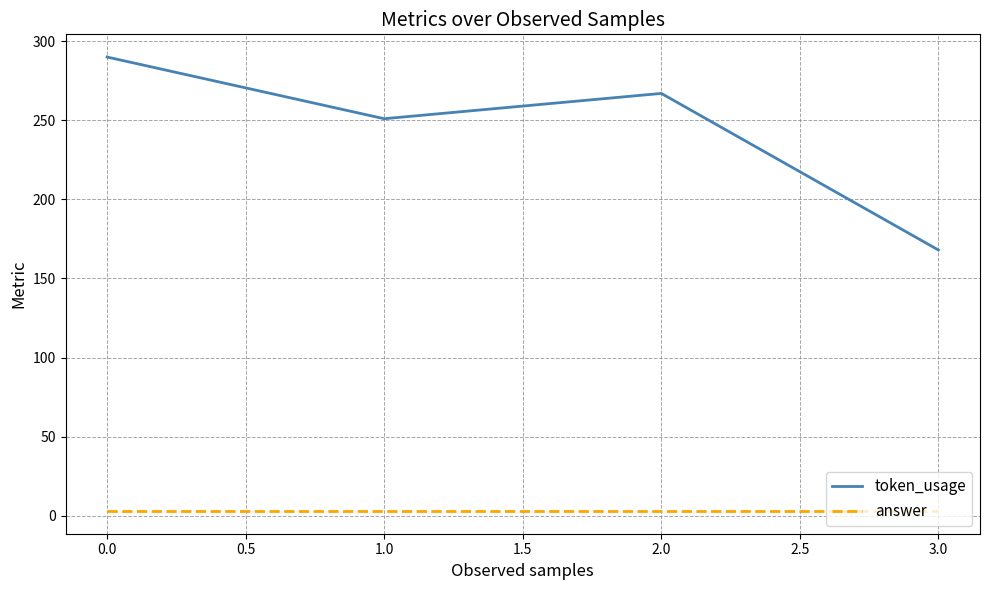

The value of token_usage at 1.0 is 251. True or false?

True